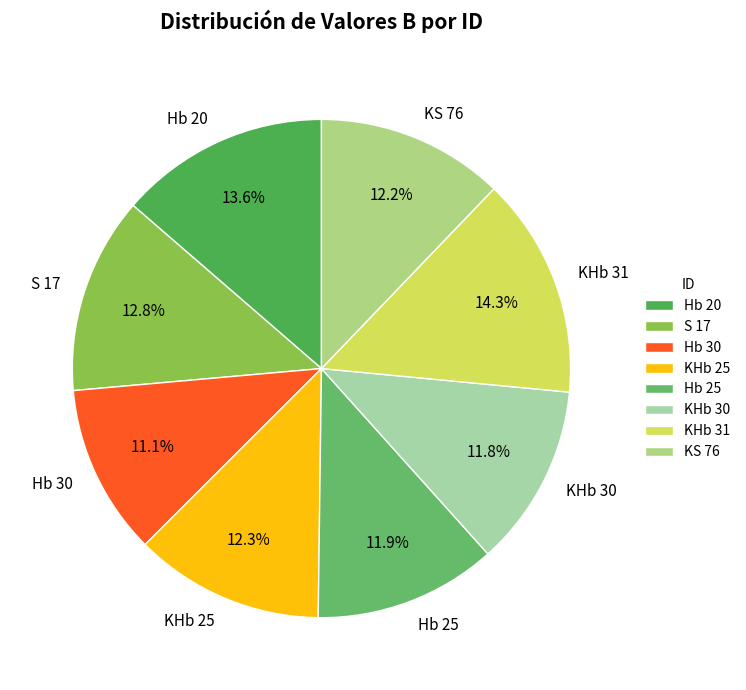

To the nearest percent, what is the average slice percentage?

12%